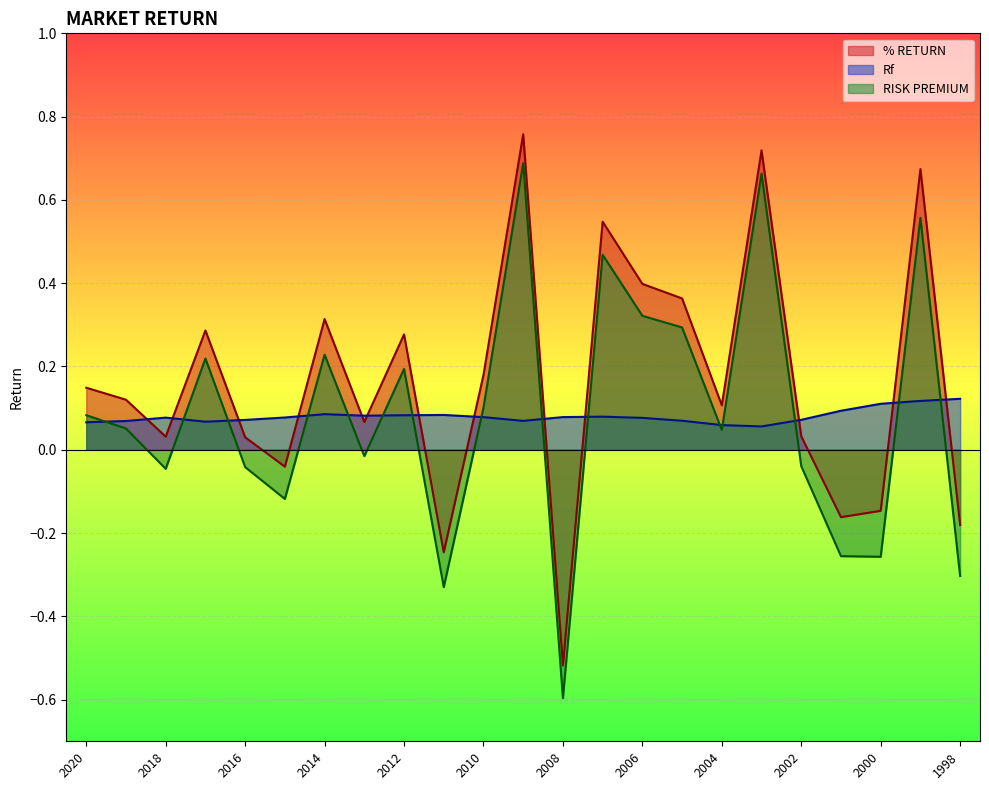

What is the difference between the maximum and minimum values in the Rf series?

0.1